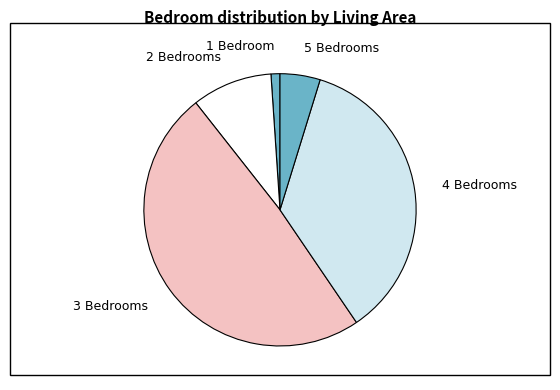

Which category has the biggest portion of the pie?

3 Bedrooms